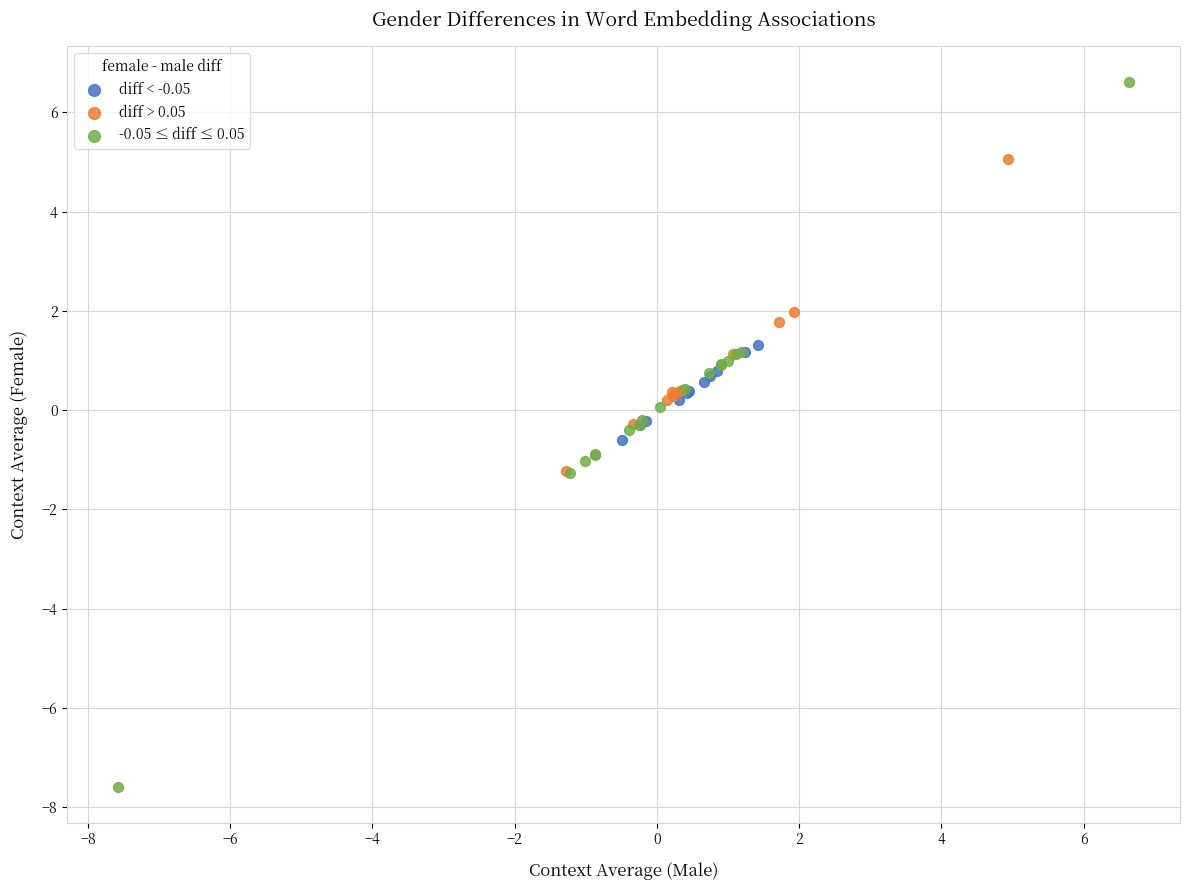

Which series contains the lowest Y value?

-0.05 ≤ diff ≤ 0.05